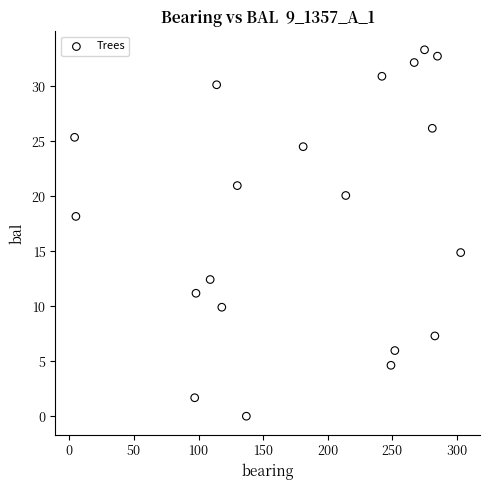

What Y value in the scatter plot is closest to 16?

14.9